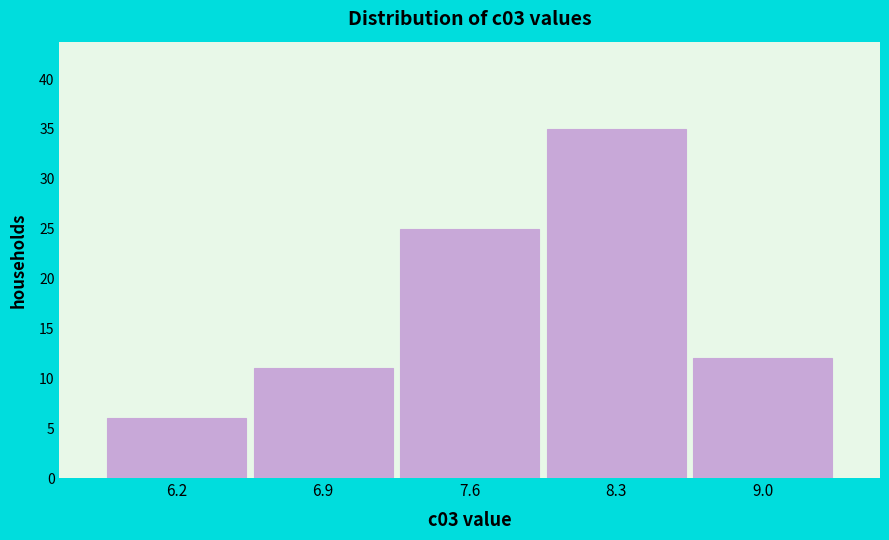

Reading left to right, what are all the values shown in this chart?

6.2=6	6.9=11	7.6=25	8.3=35	9.0=12